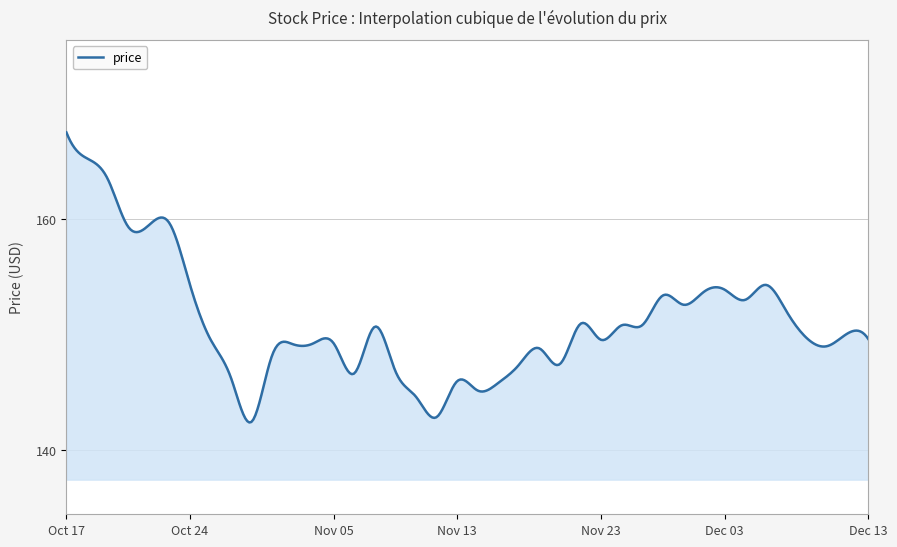

What is the difference between the maximum and minimum values?

25.1